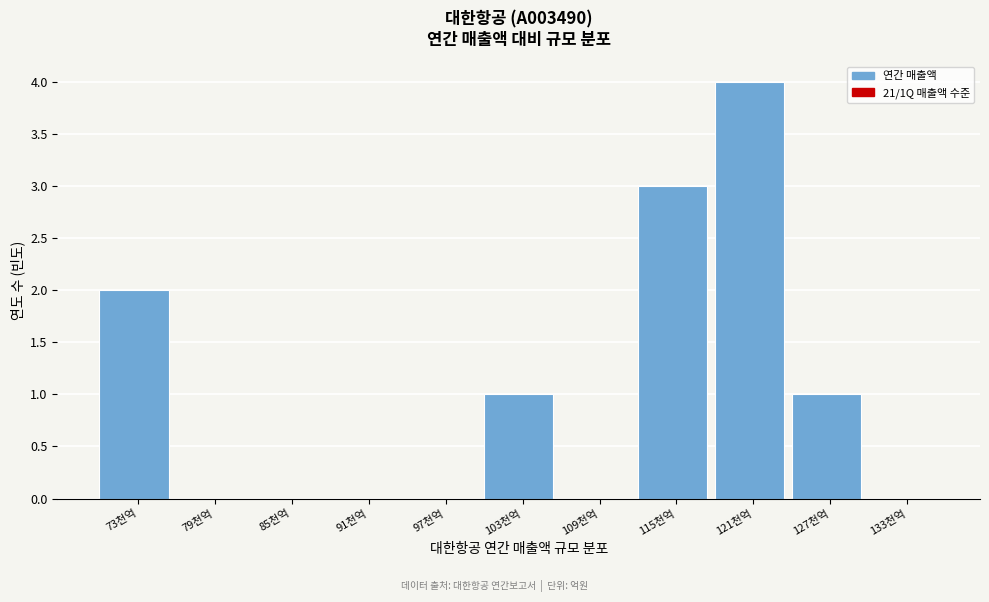

Reading left to right, transcribe all the data shown in this chart.

73천억=2	79천억=0	85천억=0	91천억=0	97천억=0	103천억=1	109천억=0	115천억=3	121천억=4	127천억=1	133천억=0